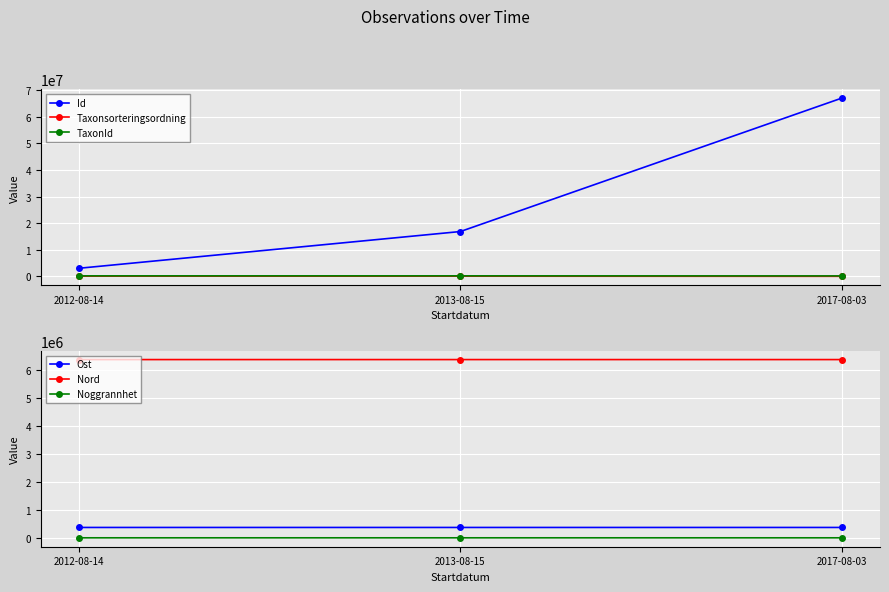

True or false: Taxonsorteringsordning has a value of 34772.3 at 2012-08-14.

False